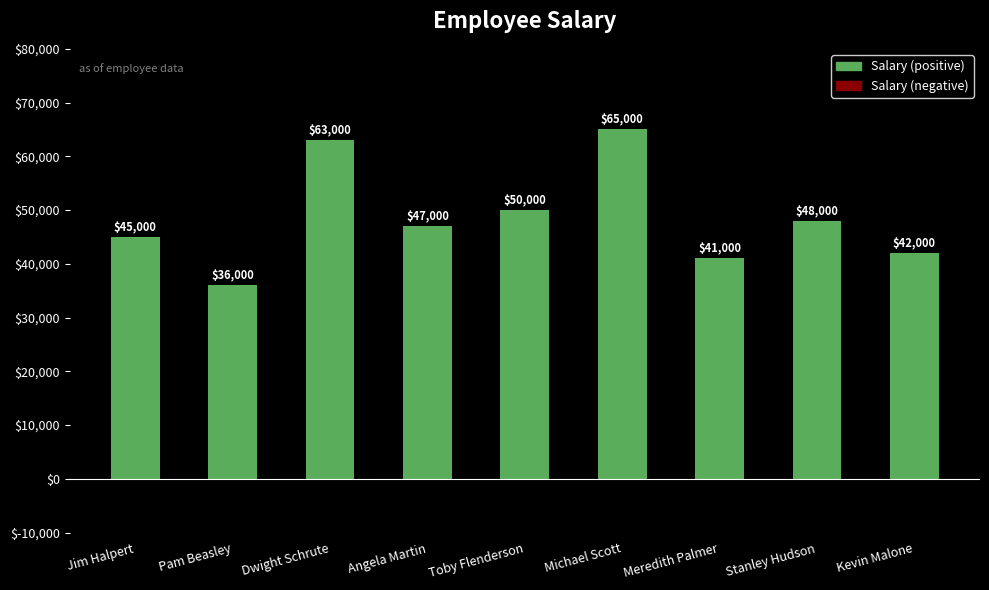

How many bars are there in total?

9